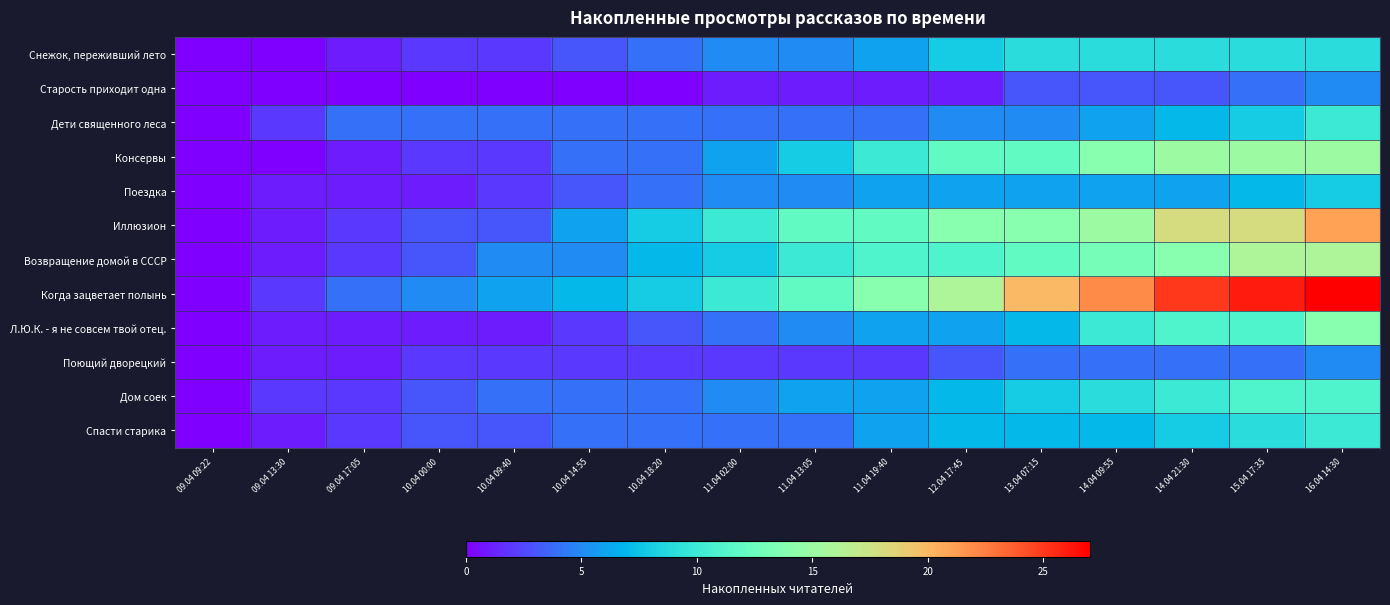

What is the total value across all series at 10.04 00:00?

29